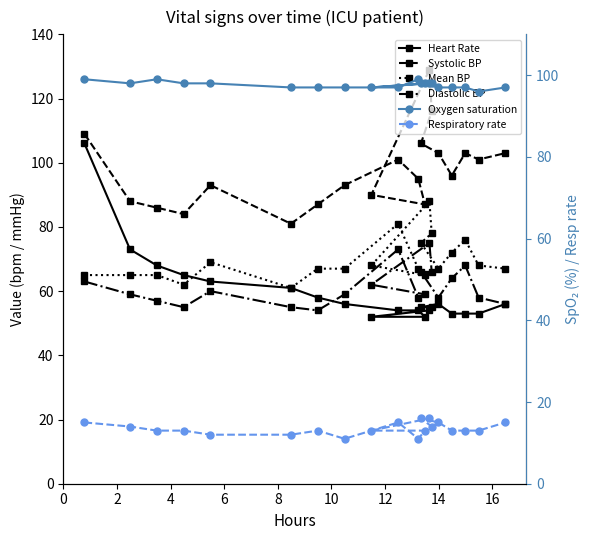

What is the total value across all series at 8?

395